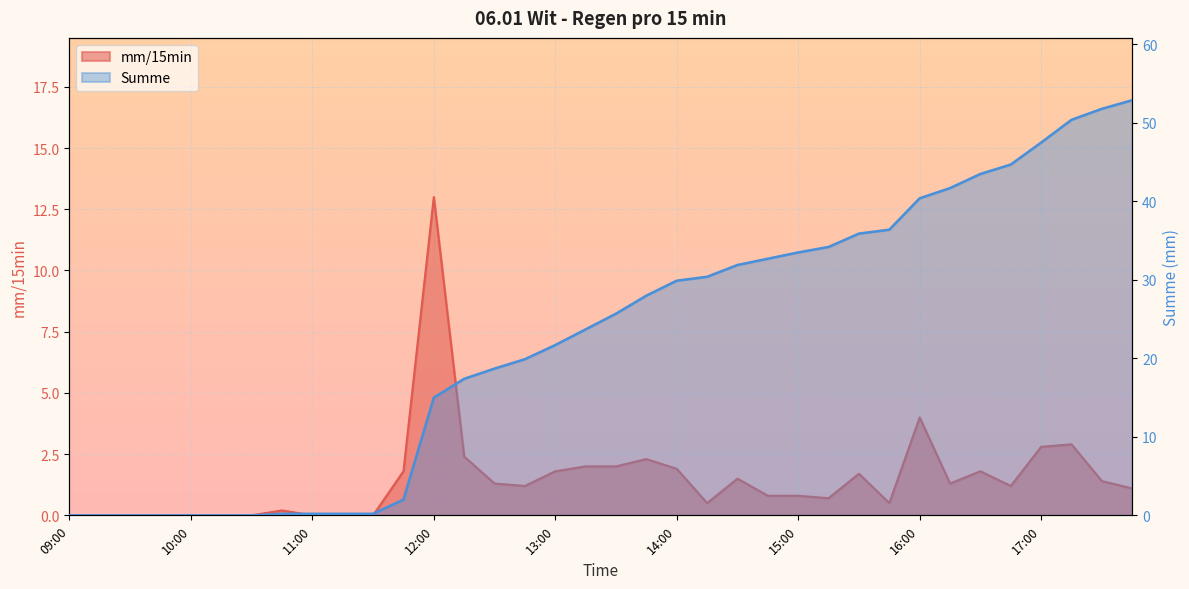

What position from the left is 10:30?

7